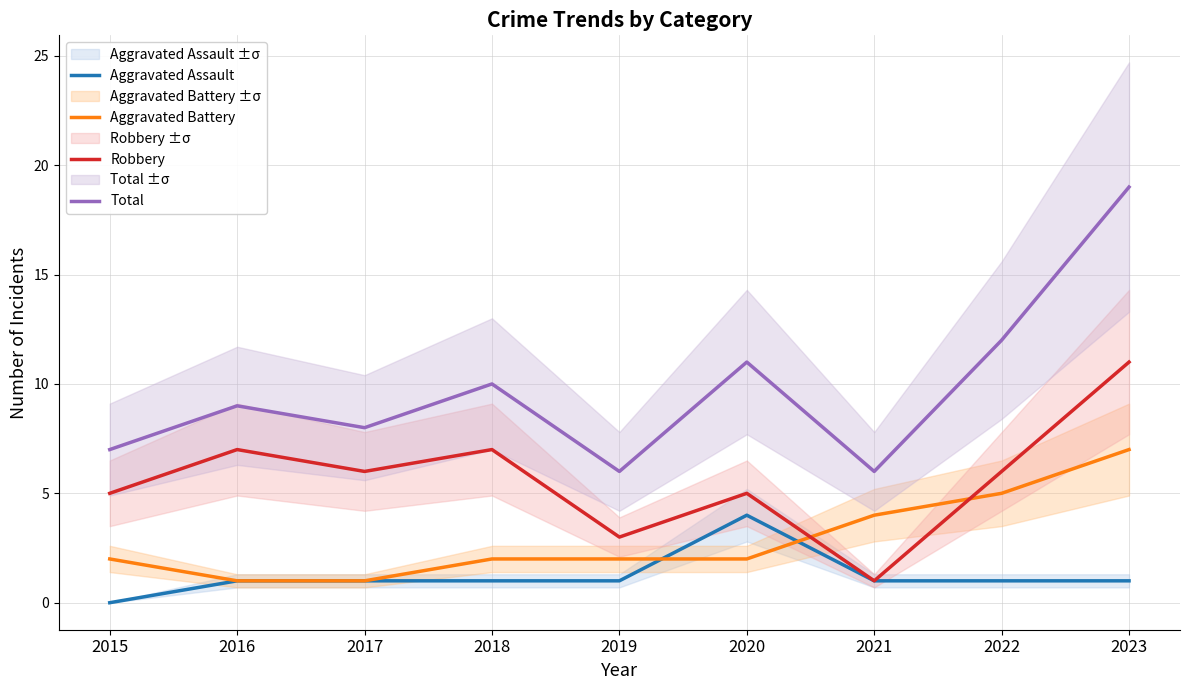

Reading right to left, transcribe all the data shown in this chart.

Aggravated Assault: 1	1	1	4	1	1	1	1	0
Aggravated Battery: 7	5	4	2	2	2	1	1	2
Robbery: 11	6	1	5	3	7	6	7	5
Total: 19	12	6	11	6	10	8	9	7